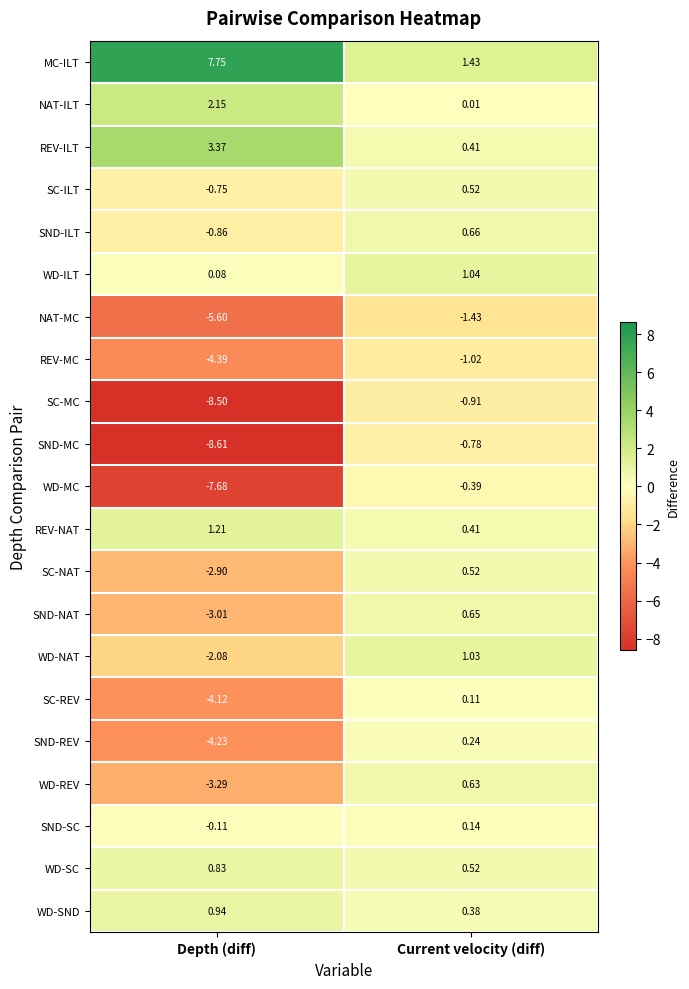

Which series changed the most between Depth (diff) and Current velocity (diff)?

SND-MC